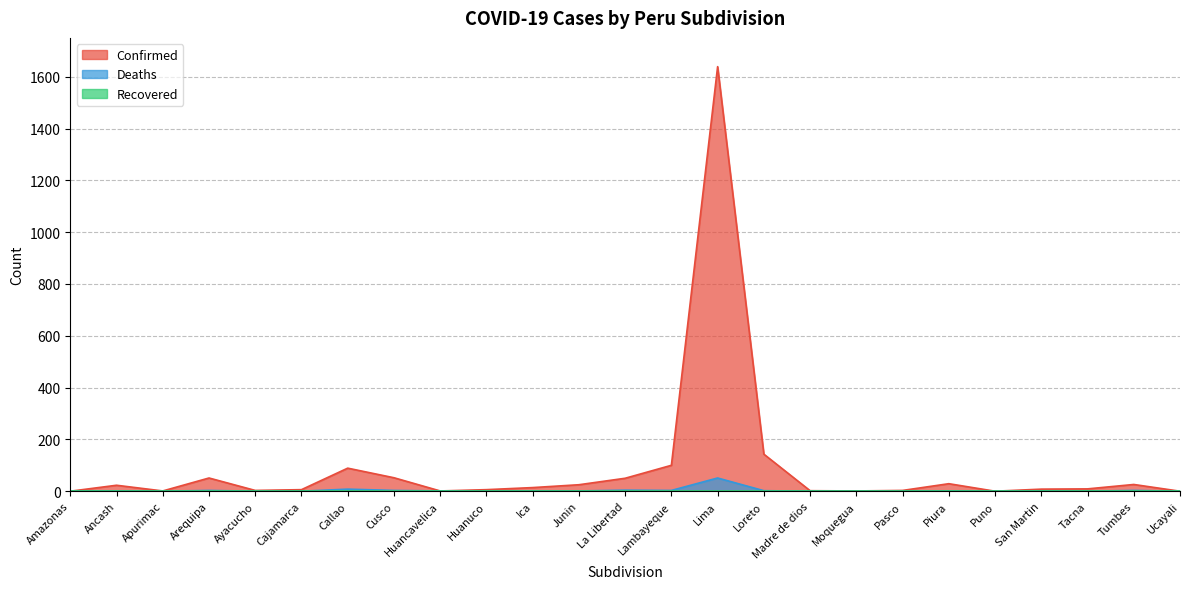

How many data points in Confirmed are less than 9?

12